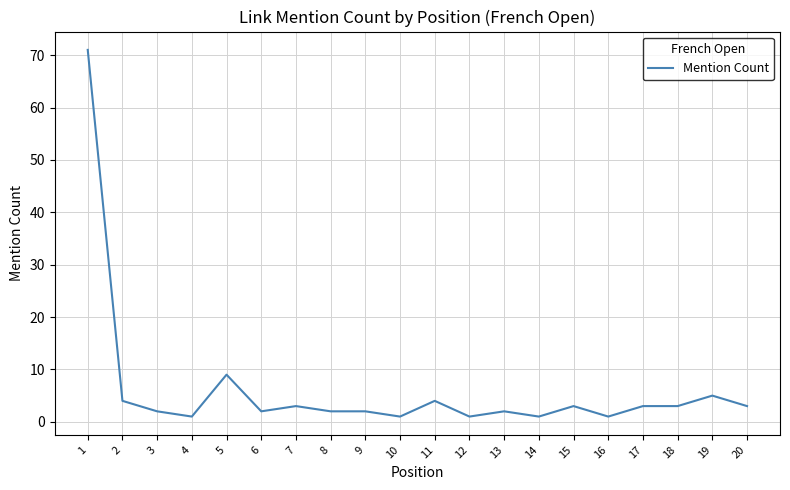

Where does the data first go above 3?

1